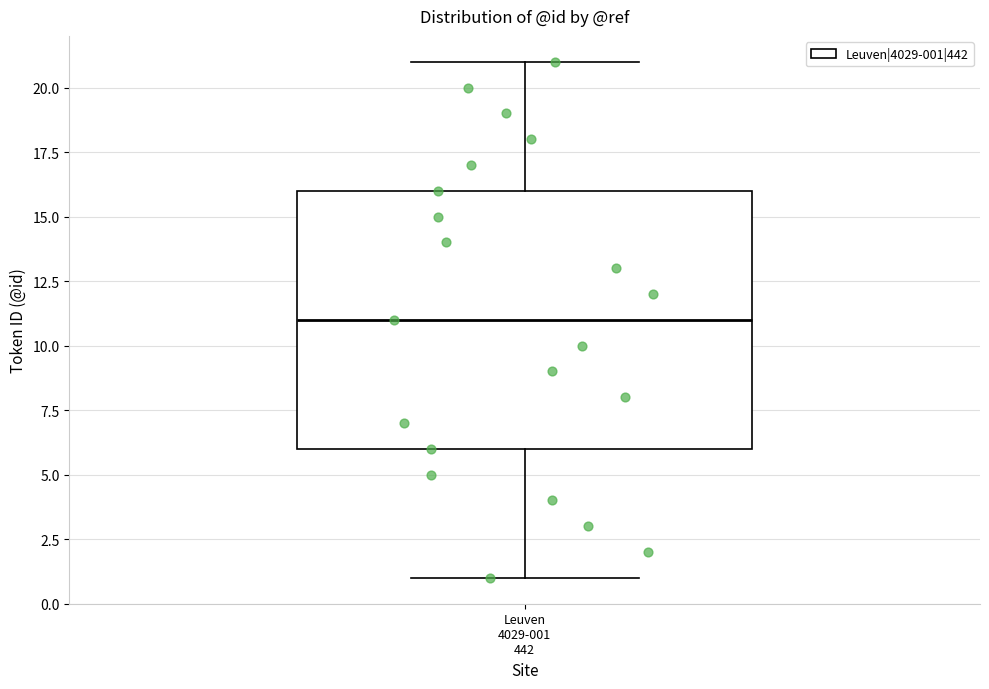

Read this box plot against the y-axis: the position of the median line, the range covered by the box, and the ends of both whiskers. The values are not printed on the chart, so give them approximately, as read against the axis.

median 11, box 6 to 16, whiskers 1 to 21